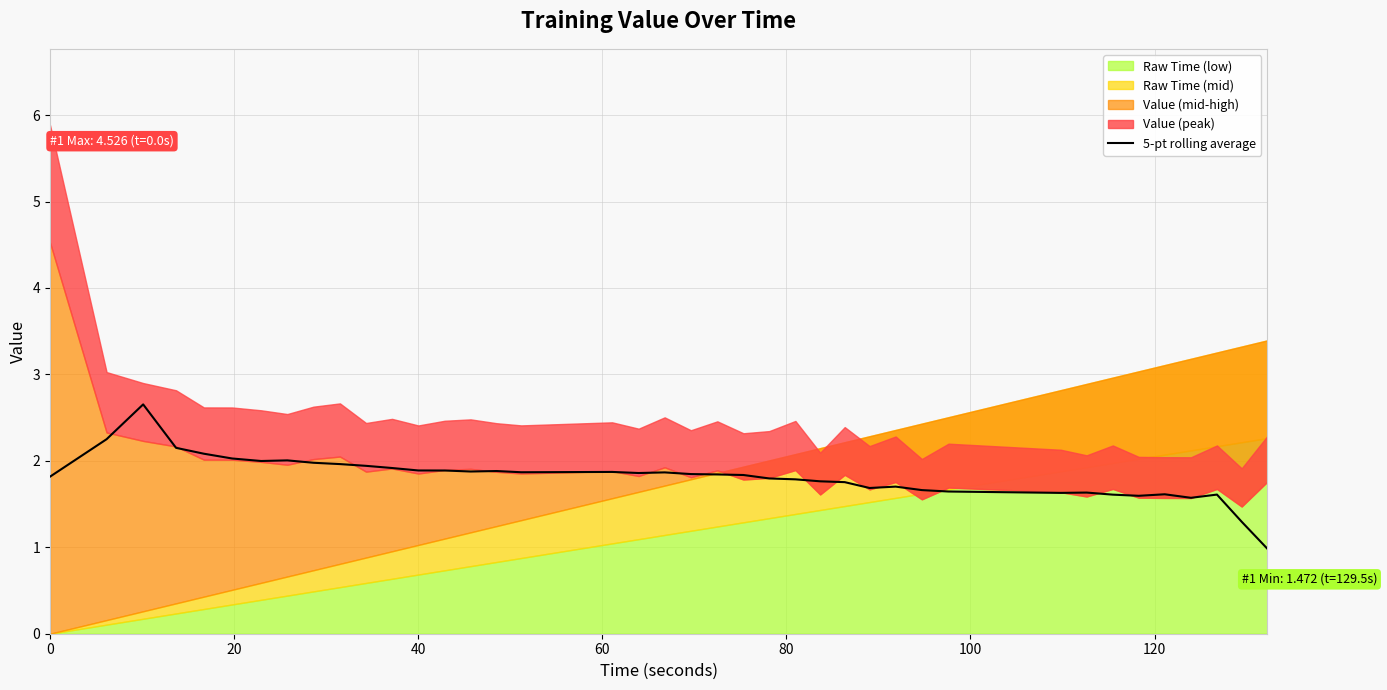

What is the minimum value for 5-pt rolling average?

1.0